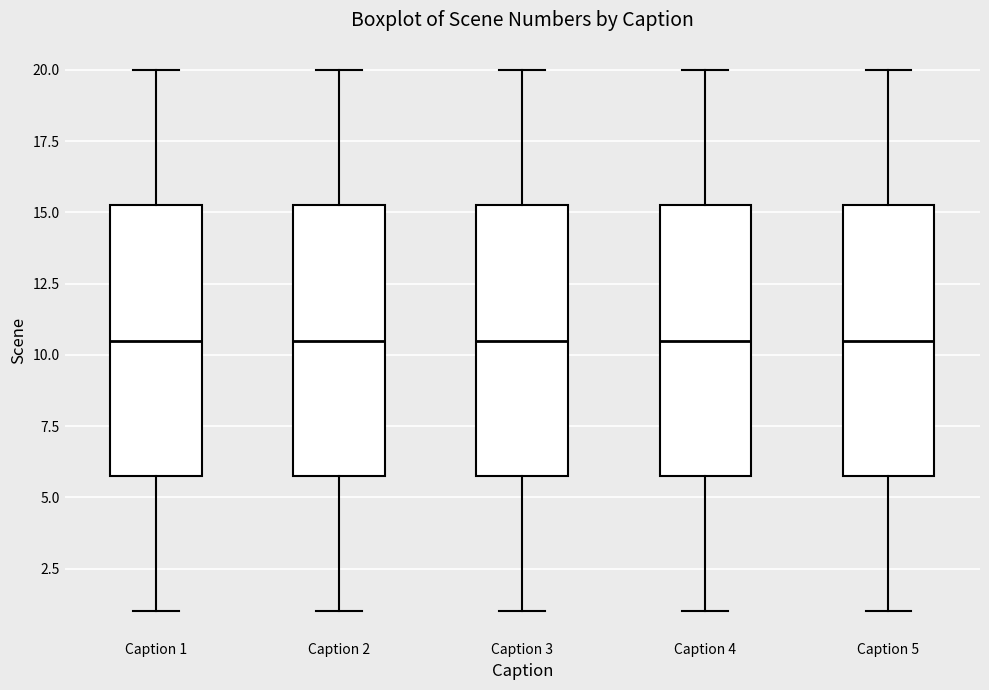

Reading left to right, read every box against the y-axis: the position of its median line, the range the box covers, and the ends of its whiskers. The values are not printed on the chart, so give them approximately, as read against the axis.

Caption 1: median 10.5, box 6.0 to 15.5, whiskers 1.0 to 20.0
Caption 2: median 10.5, box 6.0 to 15.5, whiskers 1.0 to 20.0
Caption 3: median 10.5, box 6.0 to 15.5, whiskers 1.0 to 20.0
Caption 4: median 10.5, box 6.0 to 15.5, whiskers 1.0 to 20.0
Caption 5: median 10.5, box 6.0 to 15.5, whiskers 1.0 to 20.0